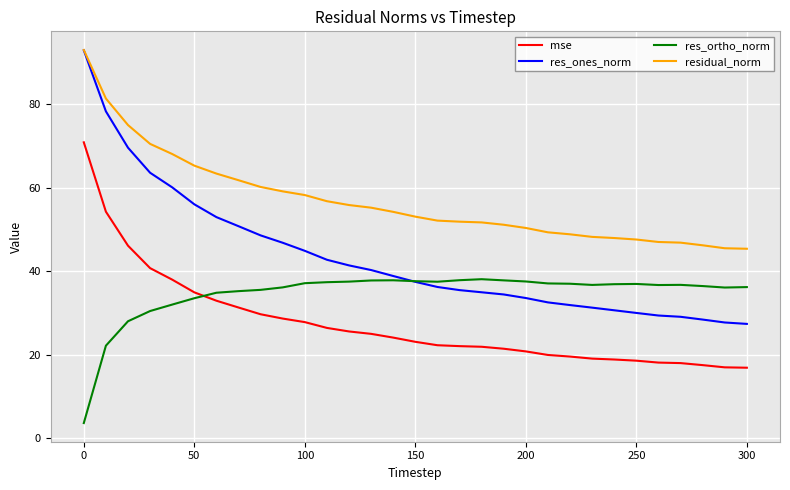

True or false: res_ortho_norm and residual_norm cross at least once.

False